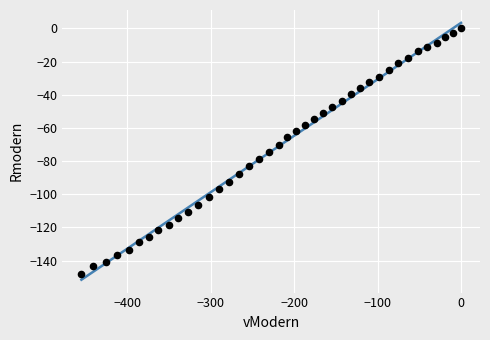

What is the range of X values (max minus min)?

455.2